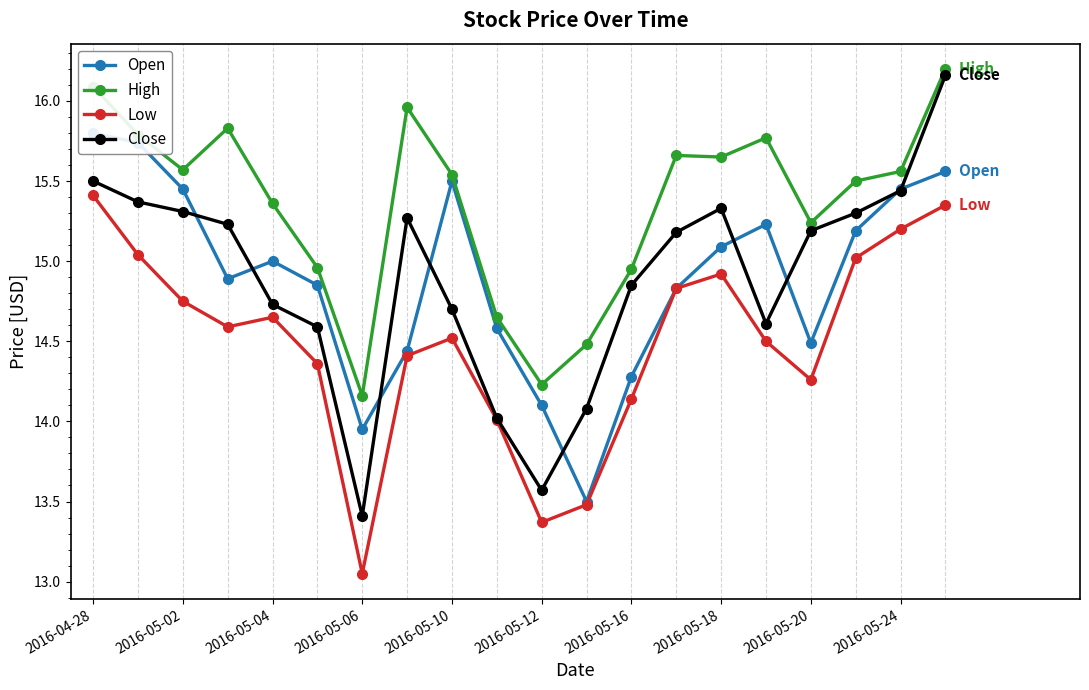

True or false: Low and Open intersect in this chart.

False